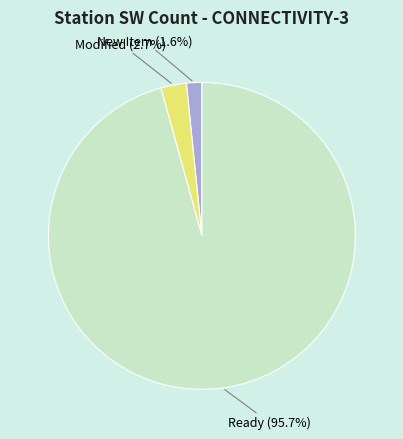

Does any single category account for the majority?

Yes